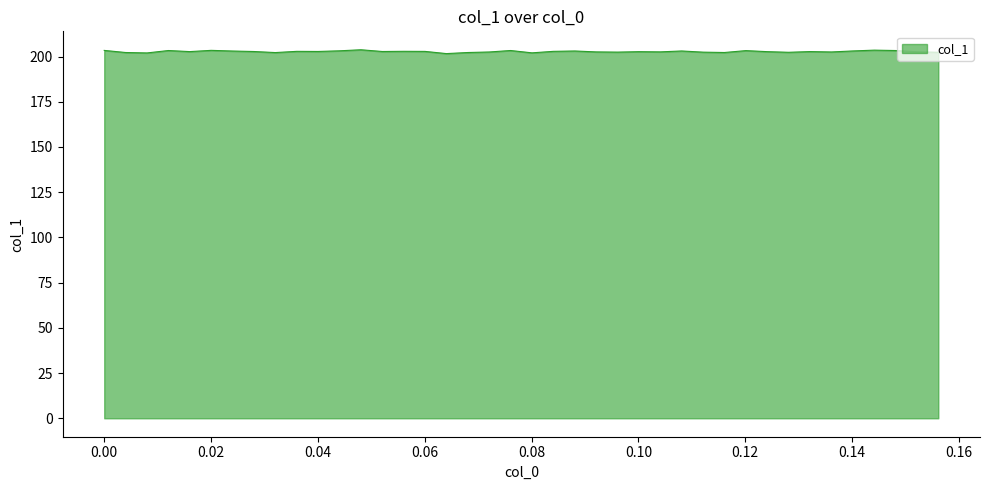

What is the greatest value displayed?

203.7